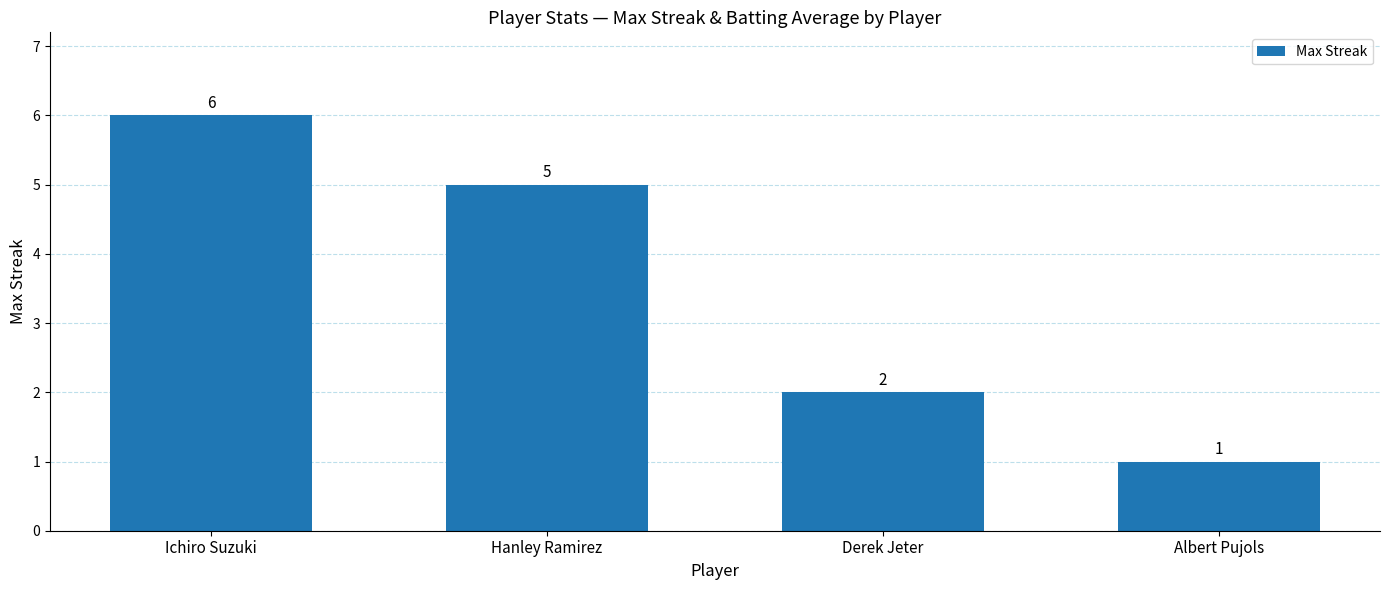

Read the value at Albert Pujols.

1